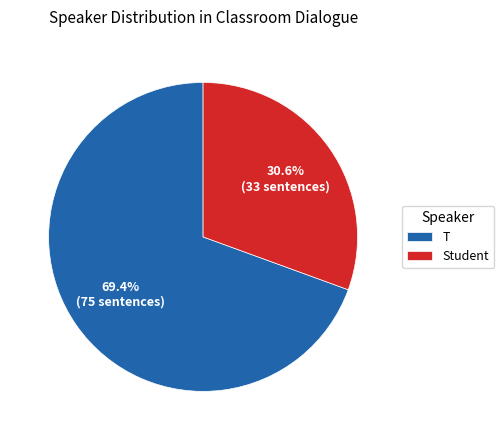

Which has a higher value, Student or T?

T